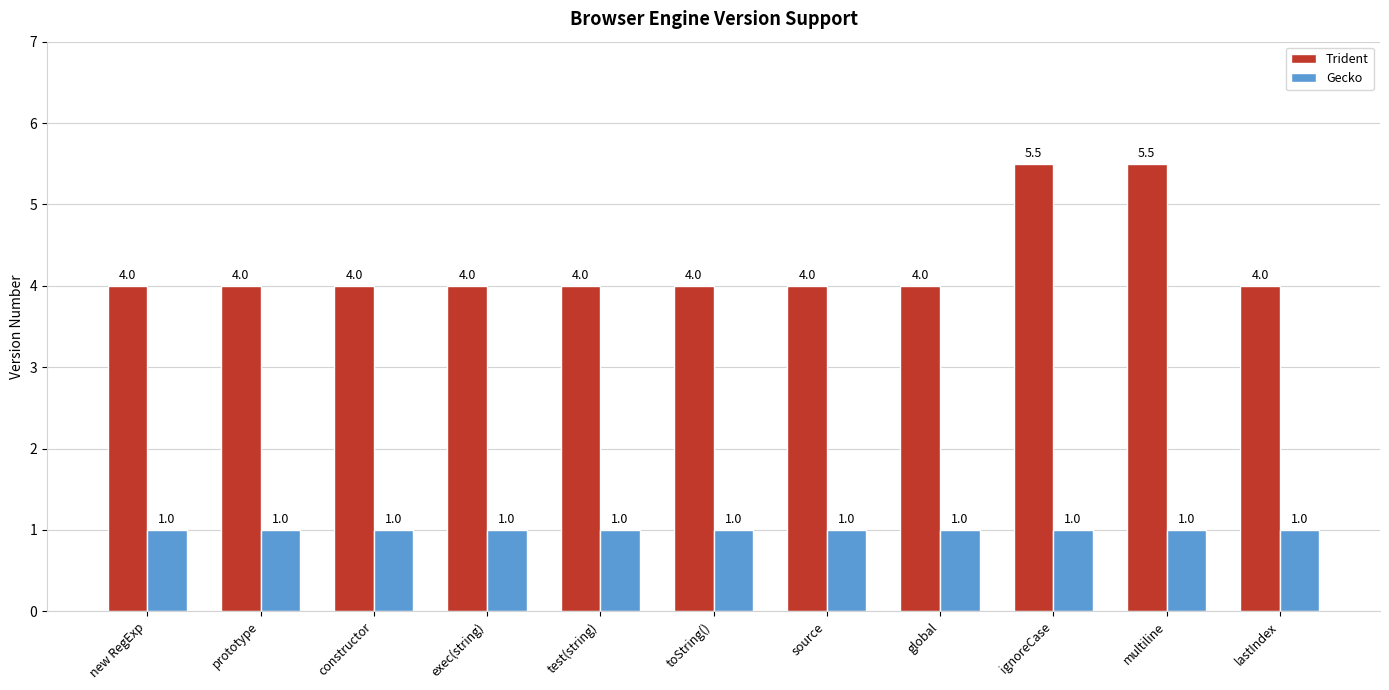

The value of Trident at toString() is 1.1. True or false?

False